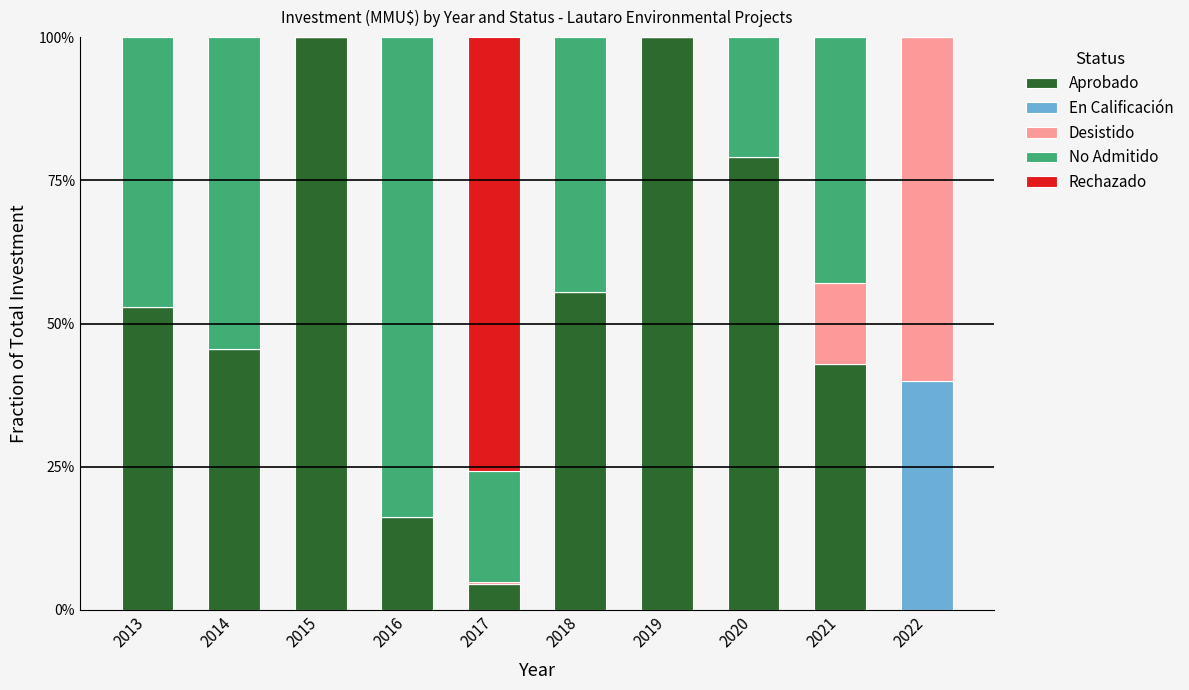

What is the total value across all series at 2022?

1.0